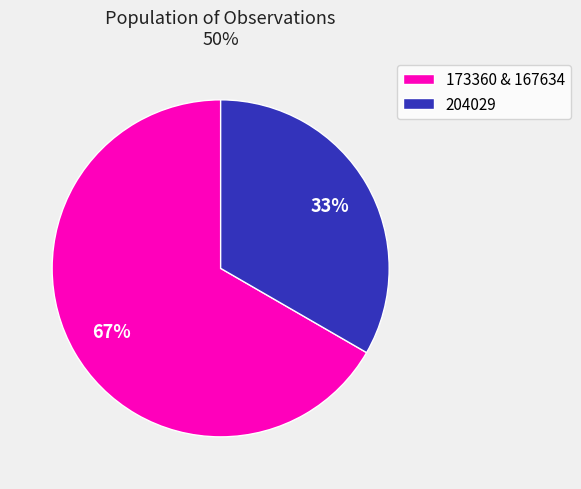

The 204029 slice represents 41% of the pie. True or false?

False